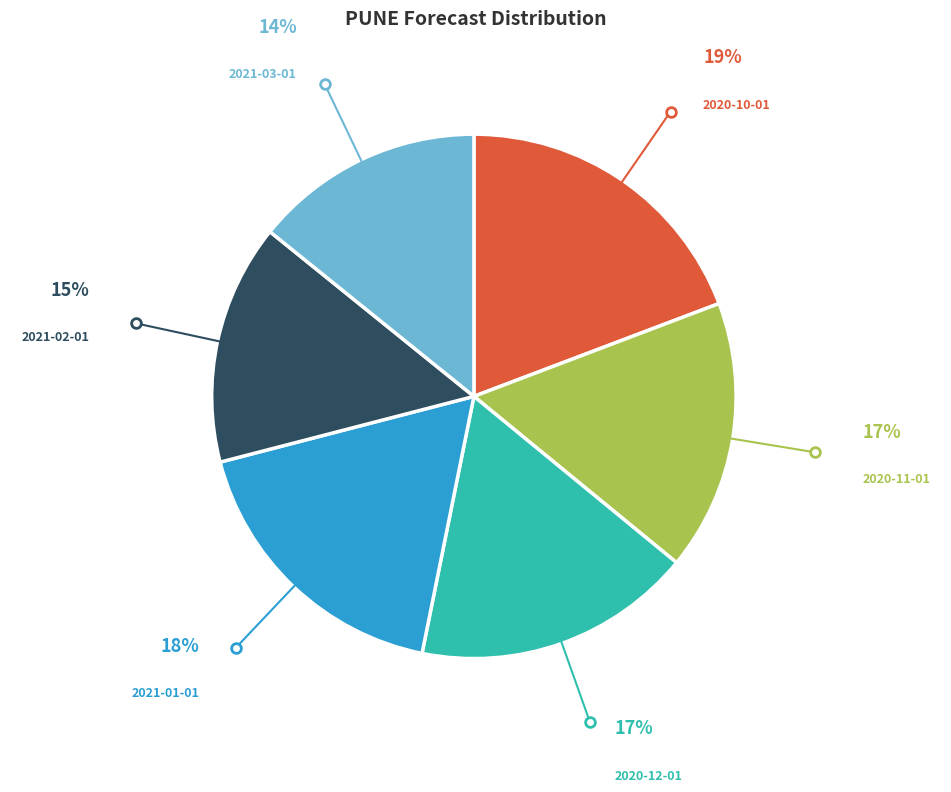

Is there a majority slice in this chart?

No